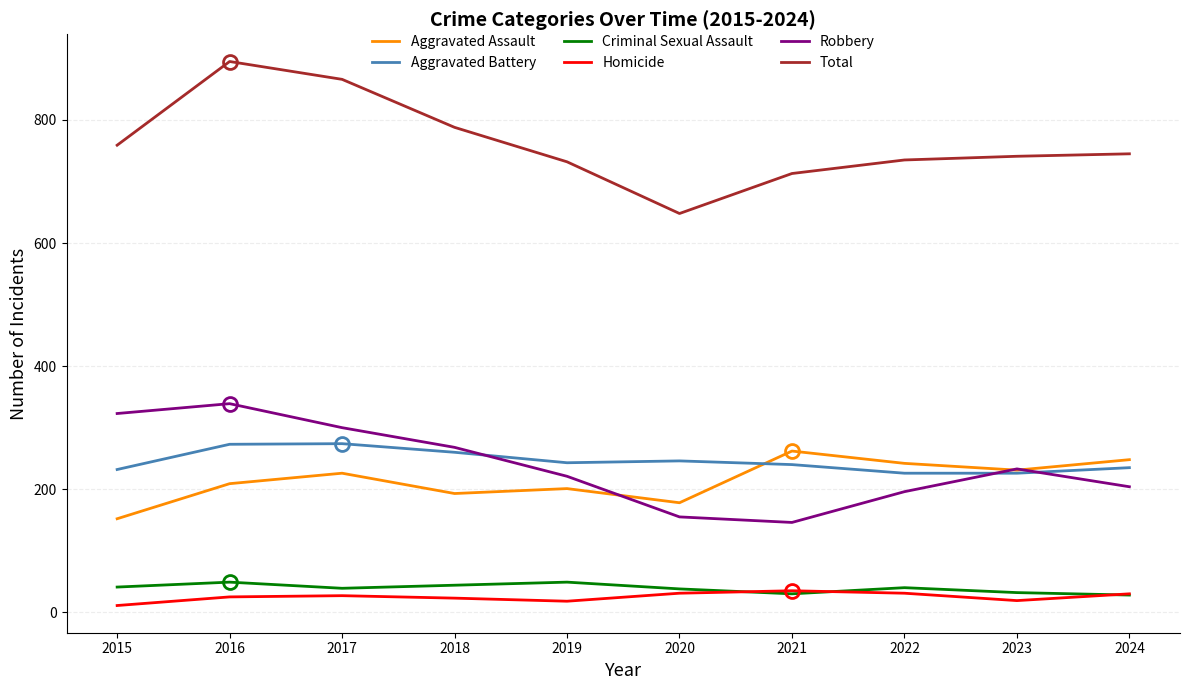

What is the spread (max minus min) of values at 2018?

765